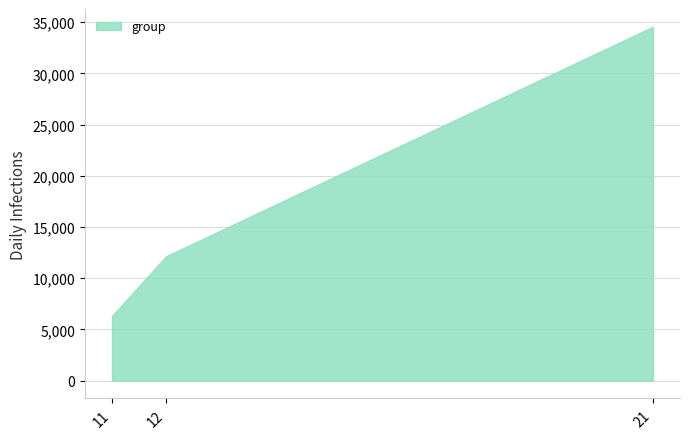

What is the sum of the values at 12 and 21?

46691